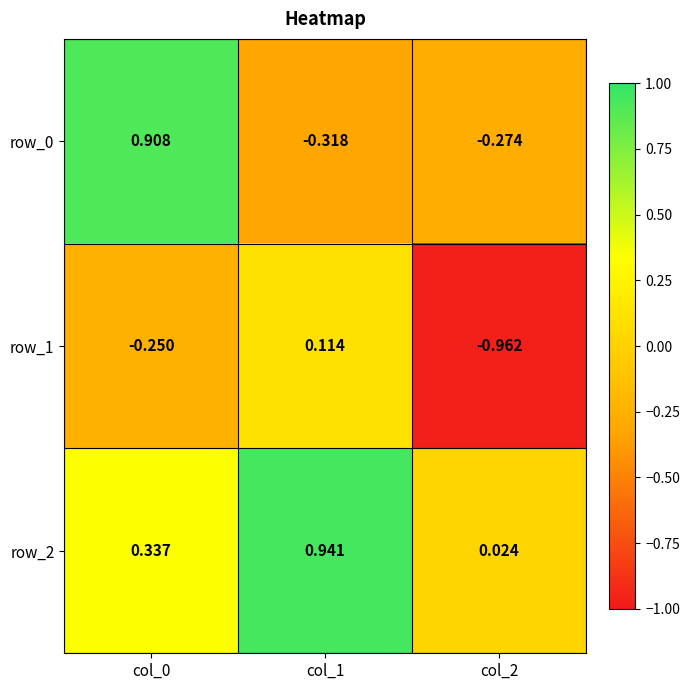

How many categories are shown in the chart?

3